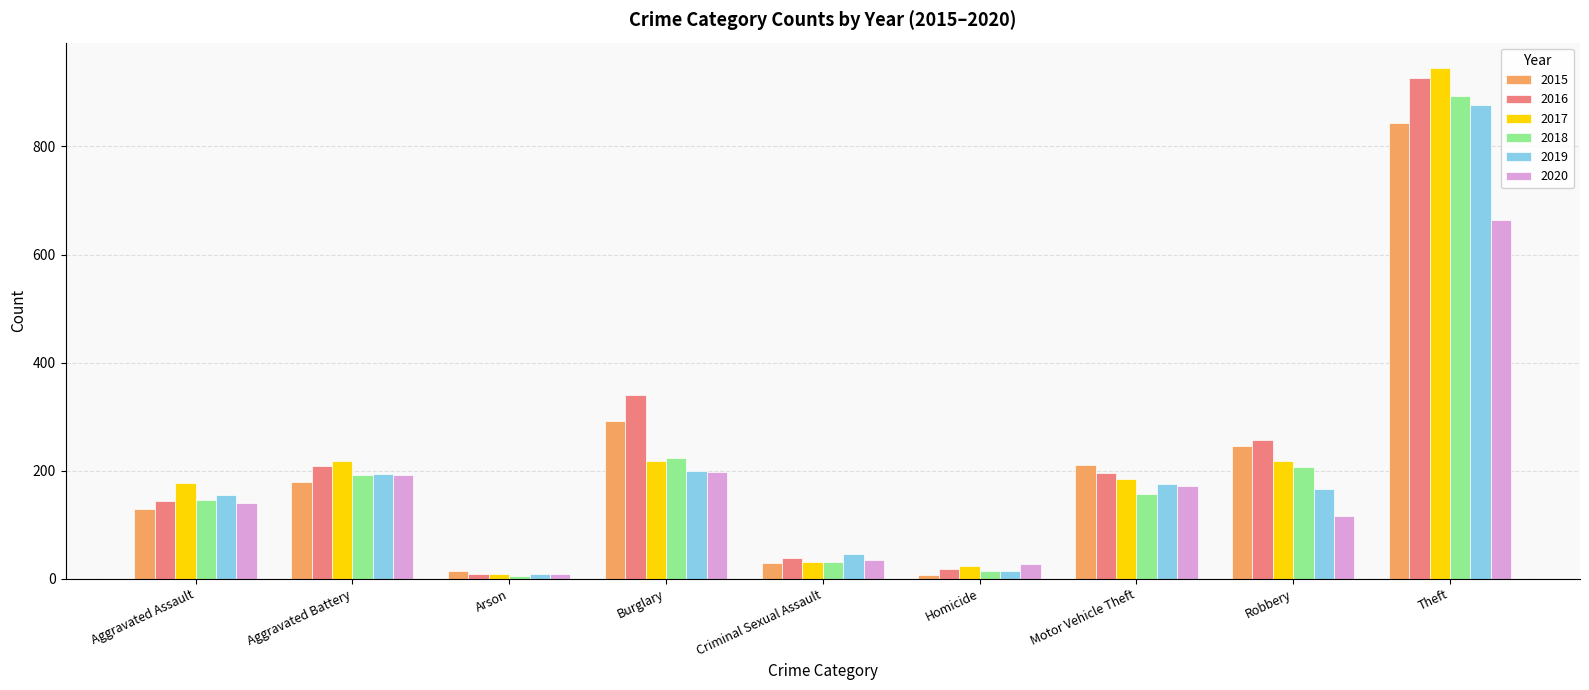

What is the value of the 2020 bar at the 6th from the left?

27